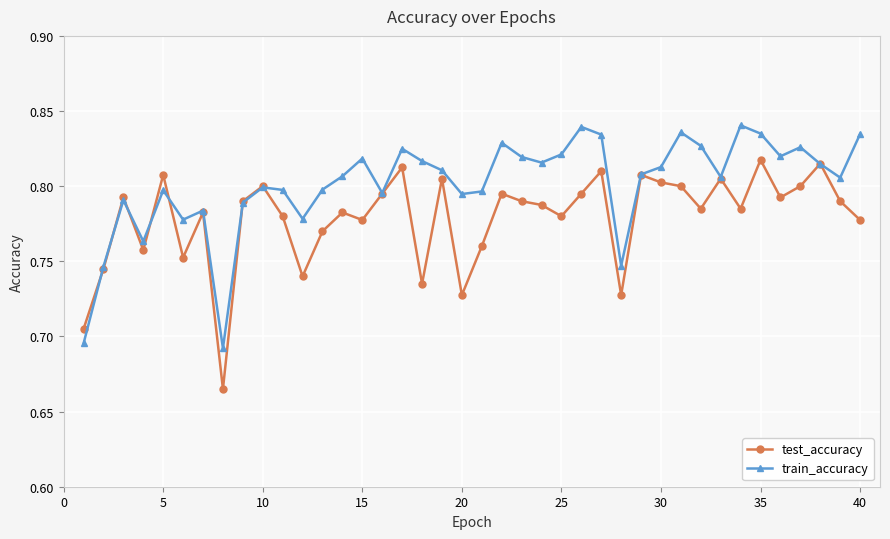

What is the difference between the maximum and second lowest values in the train_accuracy series?

0.1